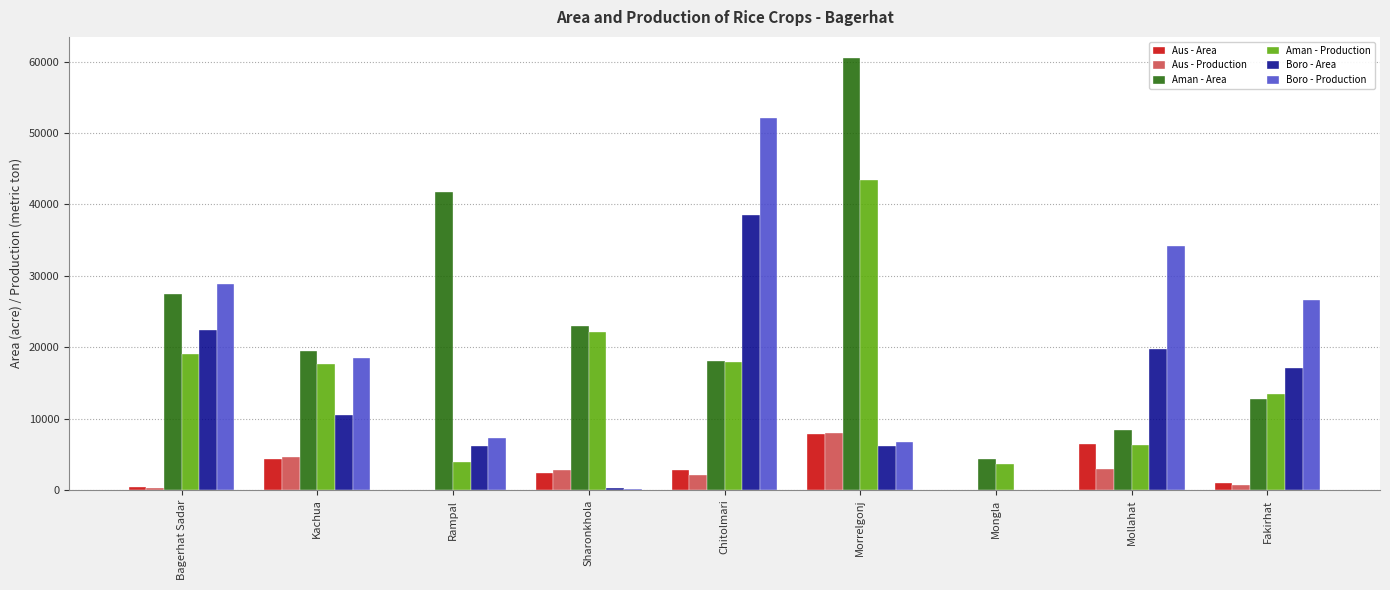

What is the sum of all Boro - Production values?

174296